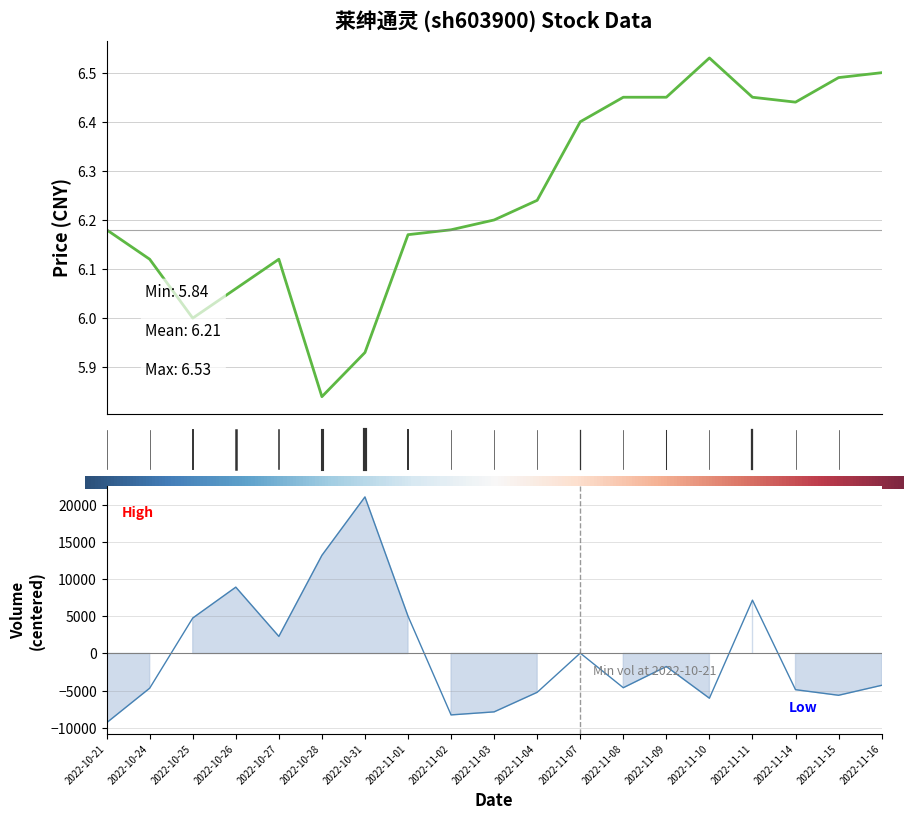

Which series ends up on top after the final intersection of volume and price?

price